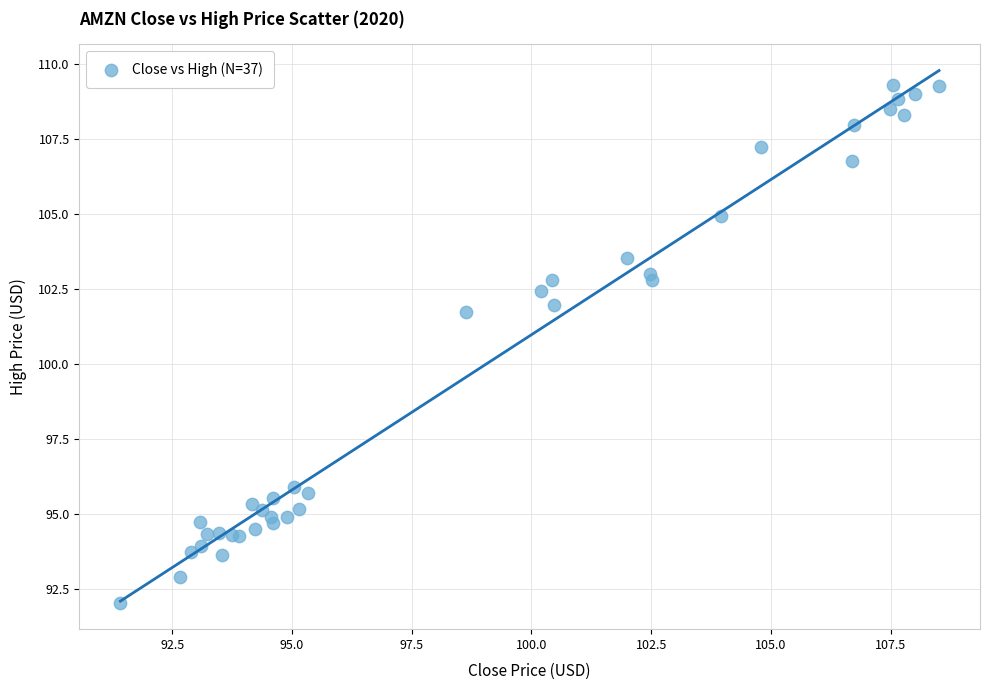

What Y value in the scatter plot is closest to 100?

101.7